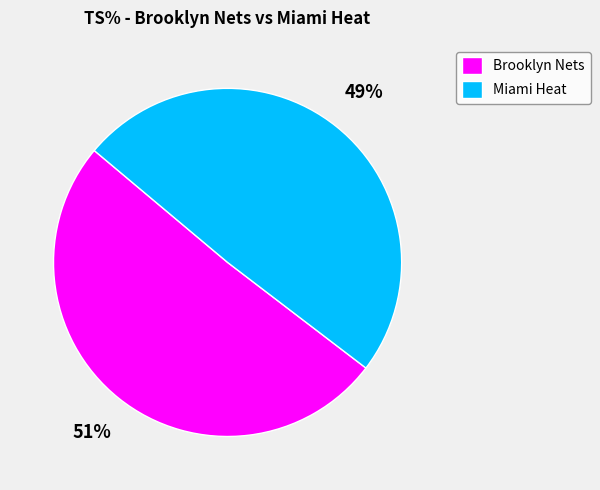

Which category has the smallest portion of the pie?

Miami Heat